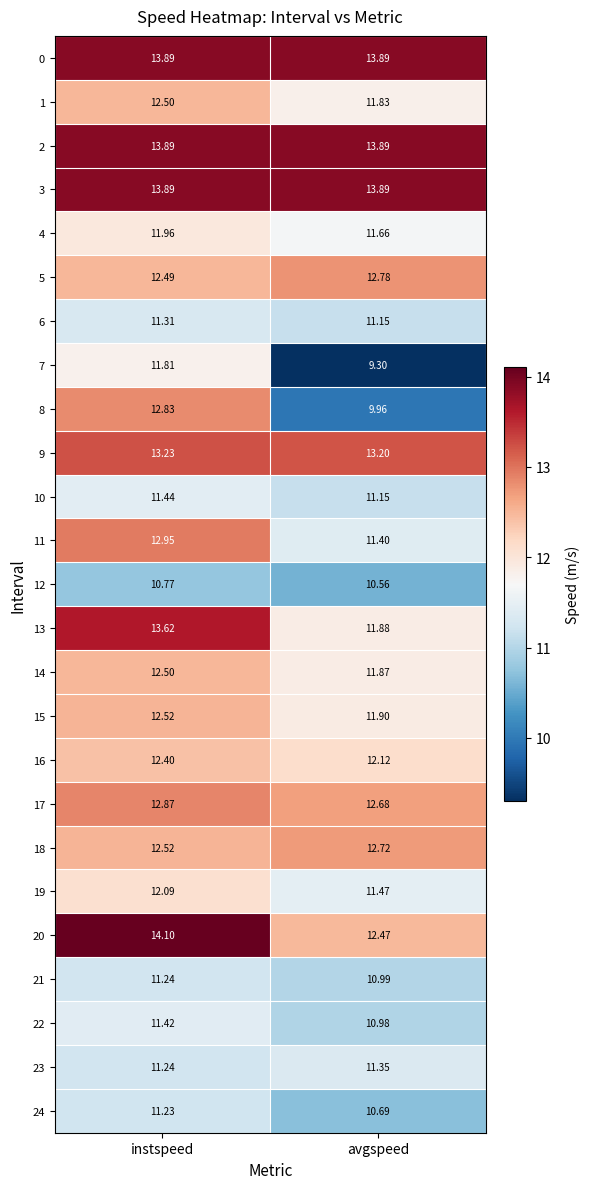

Where is 17 nearest to the value 12?

avgspeed